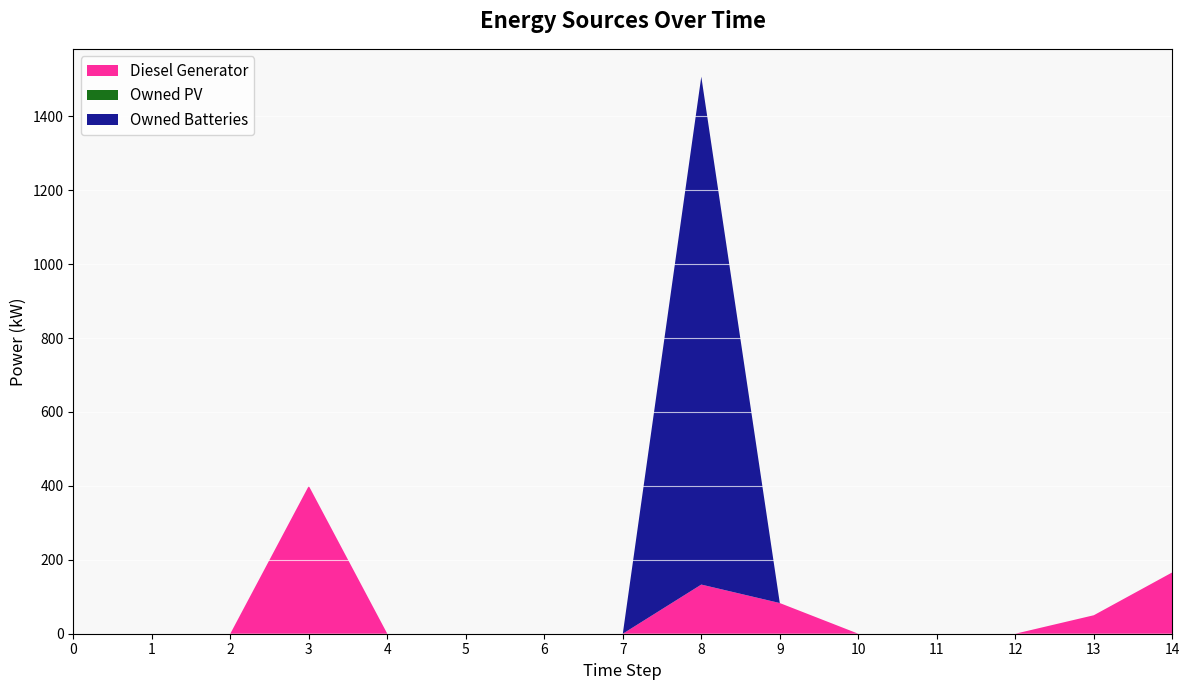

Reading right to left, extract all data points from this chart.

Diesel Generator: 166	50	0	0	0	83	133	0	0	0	0	400	0	0	0
Owned PV: 0	0	0	0	0	0	0	0	0	0	0	0	0	0	0
Owned Batteries: 0	0	0	0	0	0	1374	0	0	0	0	0	0	0	0